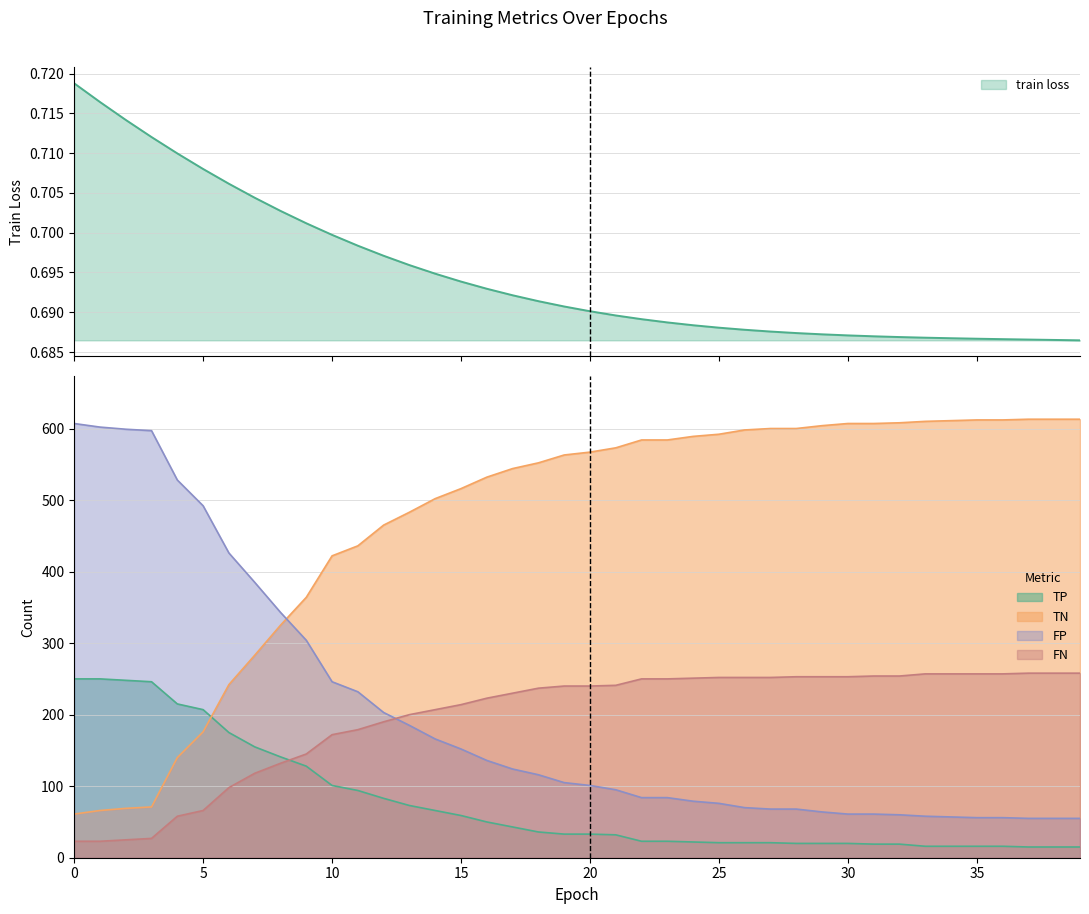

Does the chart display data point markers on the line(s)?

No